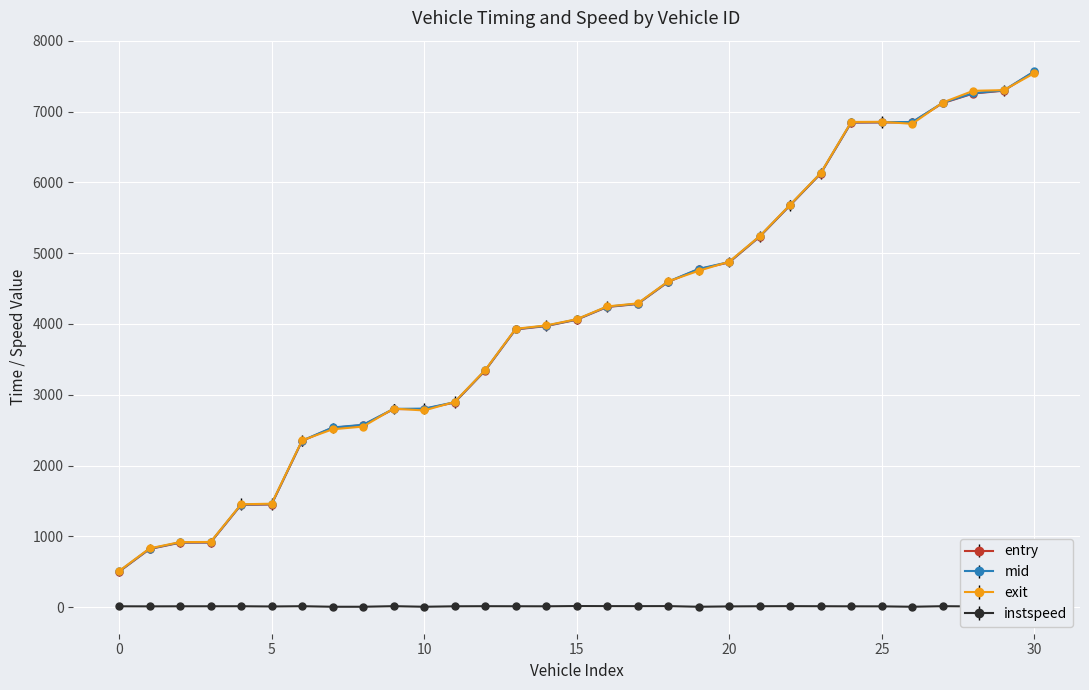

How many lines are shown in the chart?

4